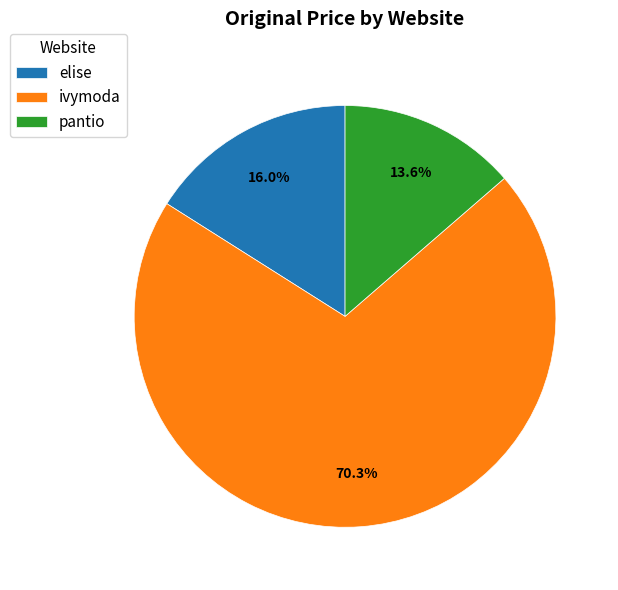

The elise slice represents 1% of the pie. True or false?

False